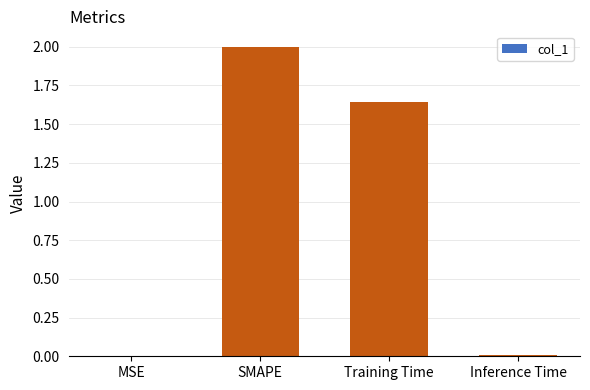

Which label corresponds to the largest value in the chart?

SMAPE